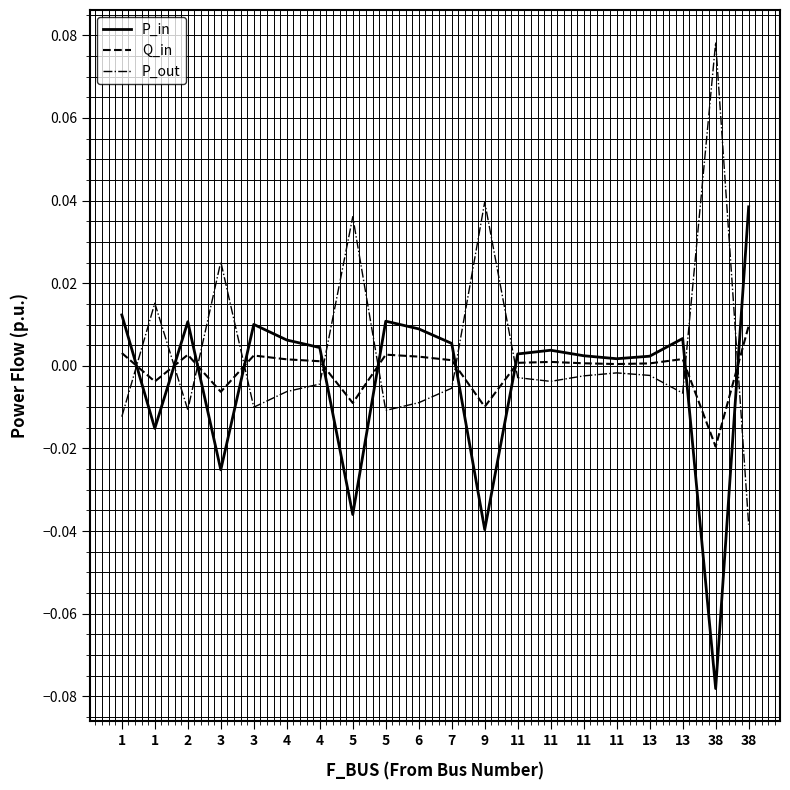

At how many categories does at least one series exceed 0?

20